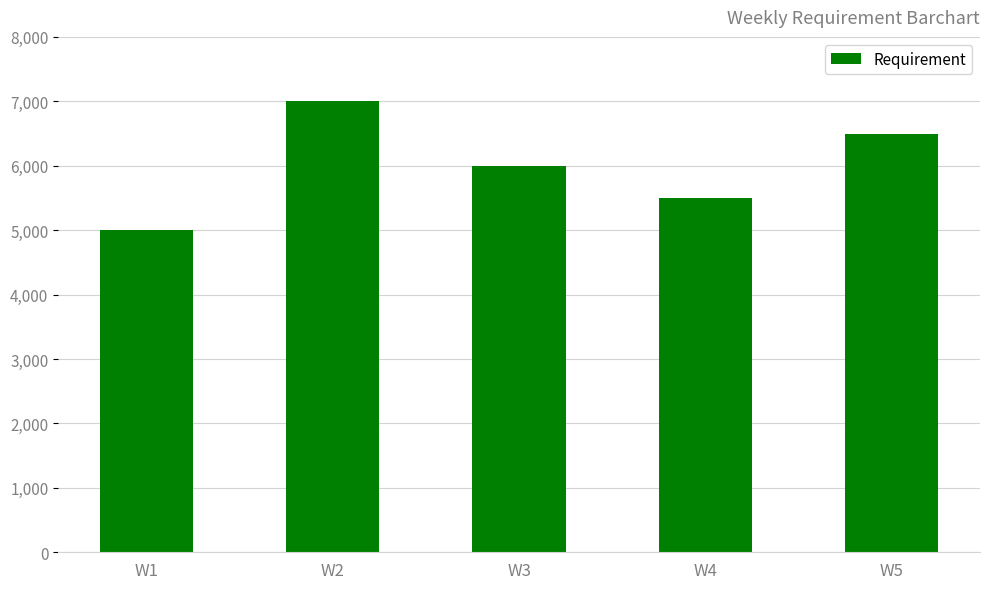

Reading left to right, extract all data points from this chart.

W1=5000	W2=7000	W3=6000	W4=5500	W5=6500